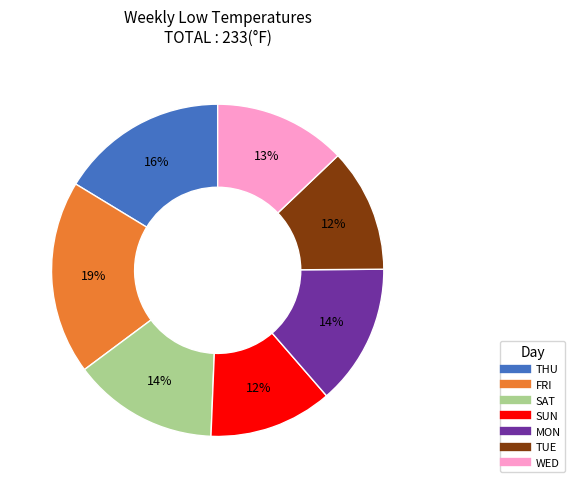

True or false: MON accounts for 6% of the total.

False